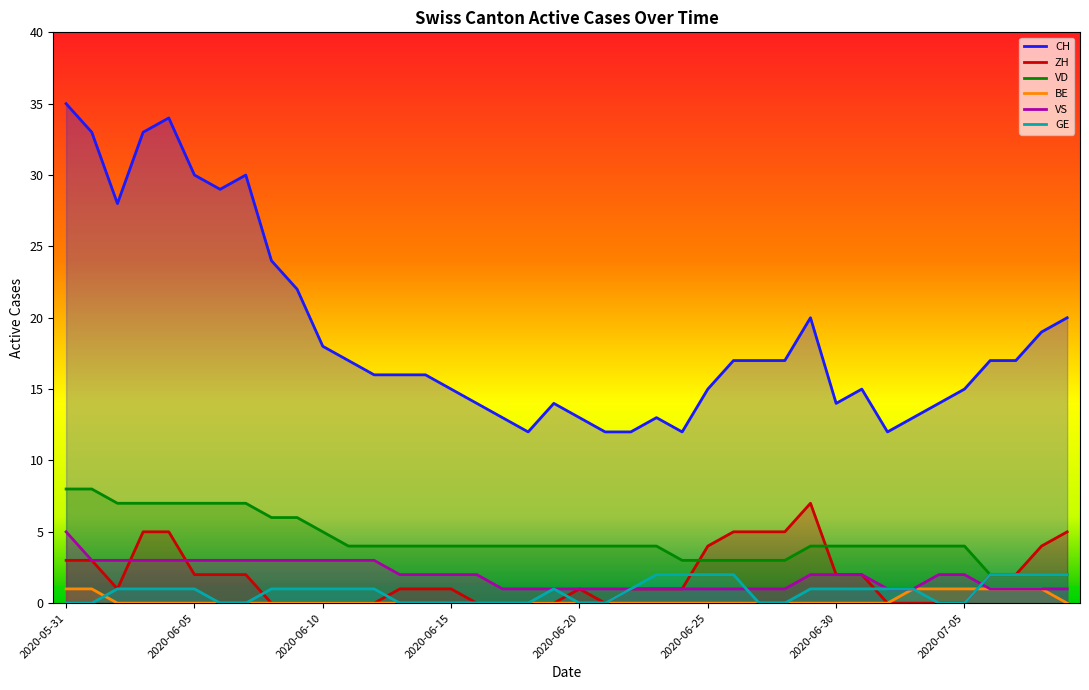

At which label is ZH closest to 3?

2020-05-31